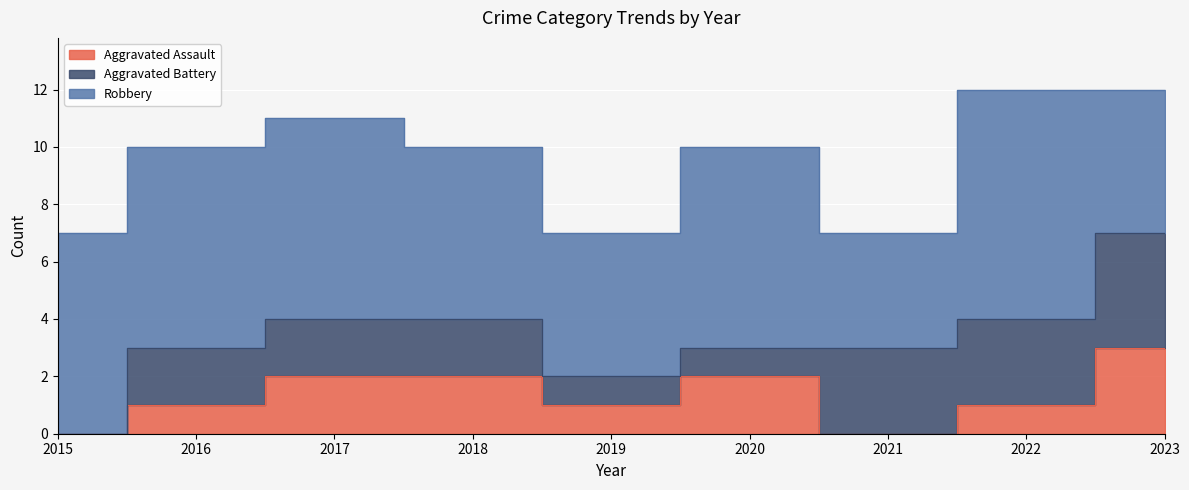

At which label is Aggravated Assault closest to 1?

2016